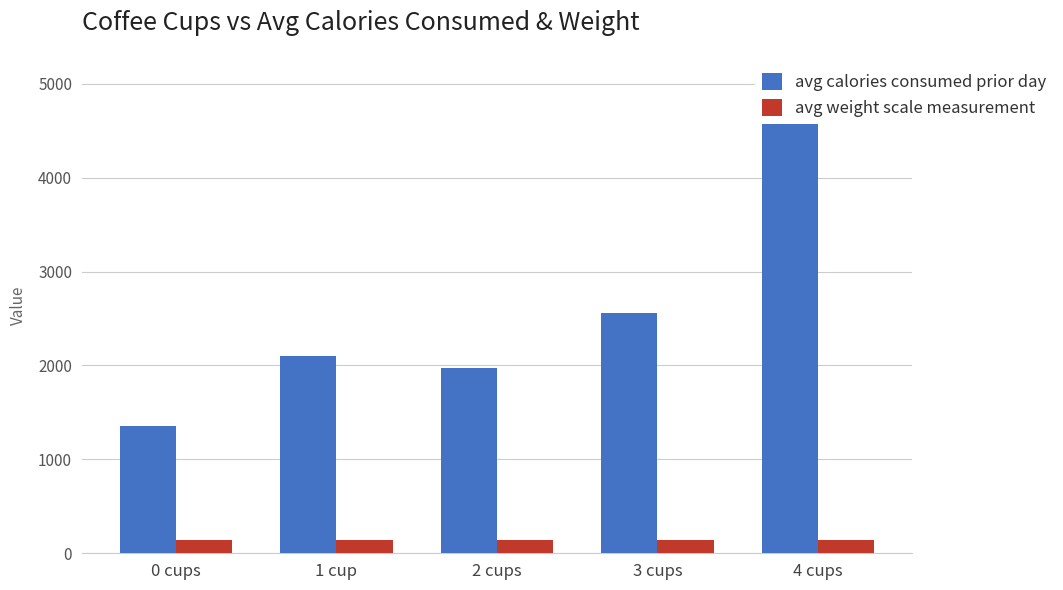

Reading right to left, what are all the values shown in this chart?

avg calories consumed prior day: 4589.0	2555.2	1973.8	2100.1	1353.5
avg weight scale measurement: 142.4	140.8	143.8	141.4	144.2